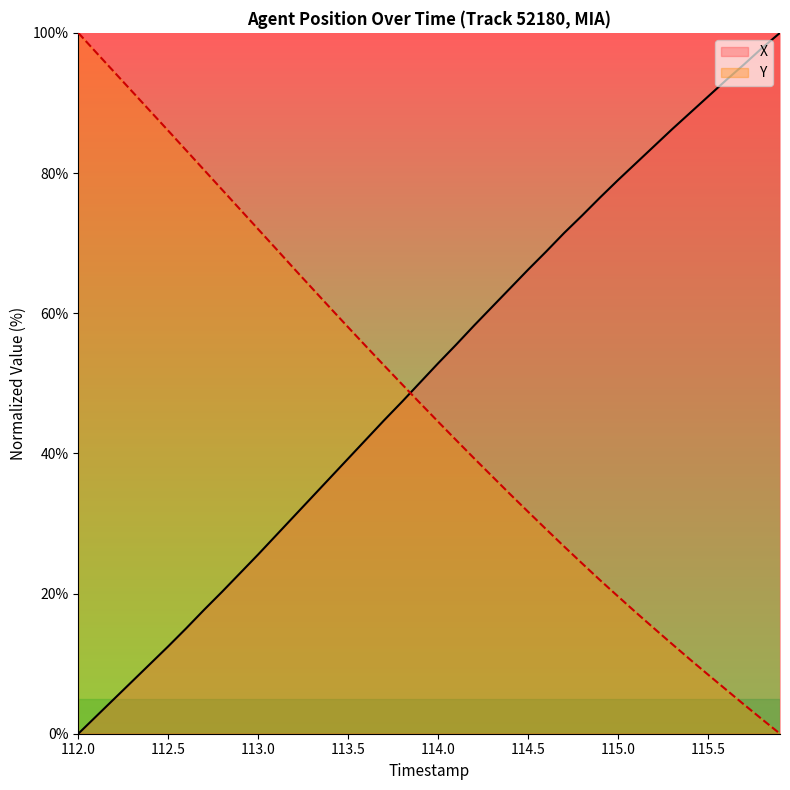

How many series are shown in this chart?

2